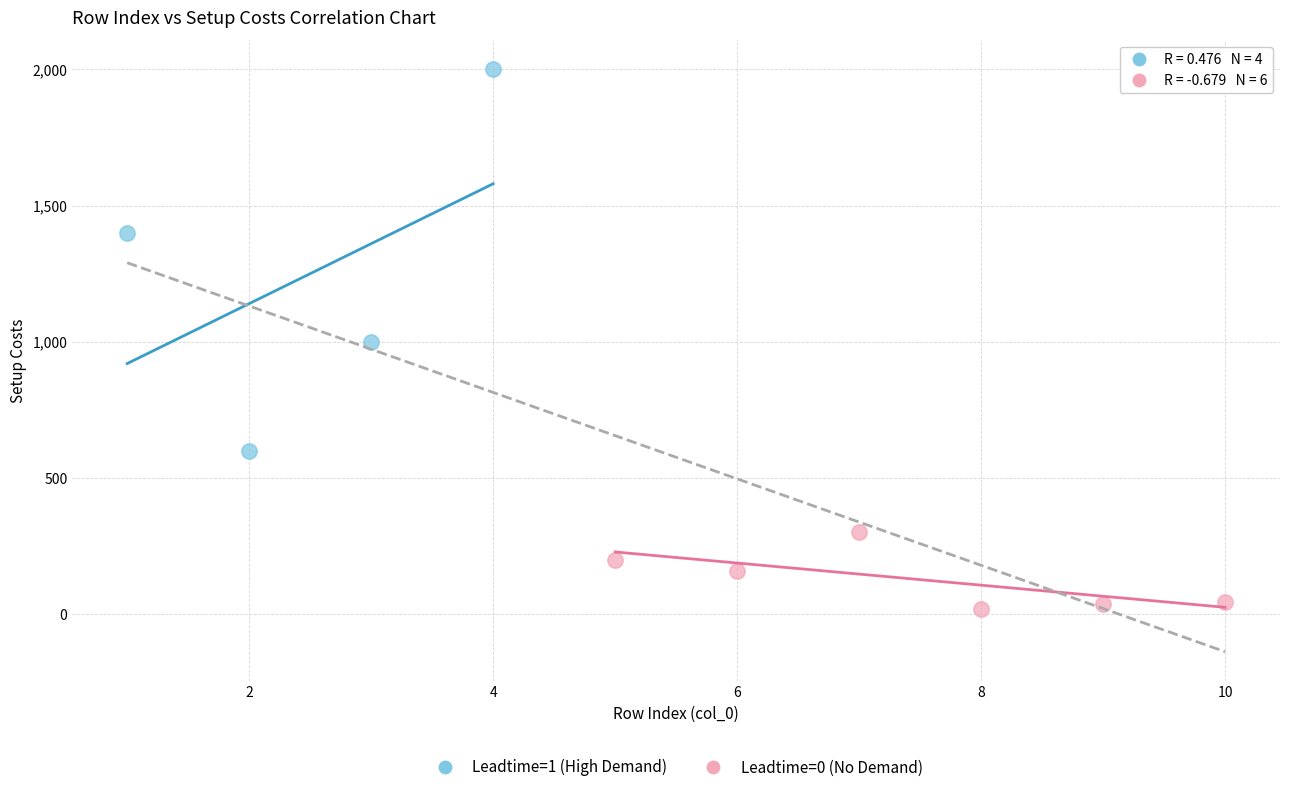

Which series reaches the maximum Y coordinate?

Leadtime=1 (High Demand)